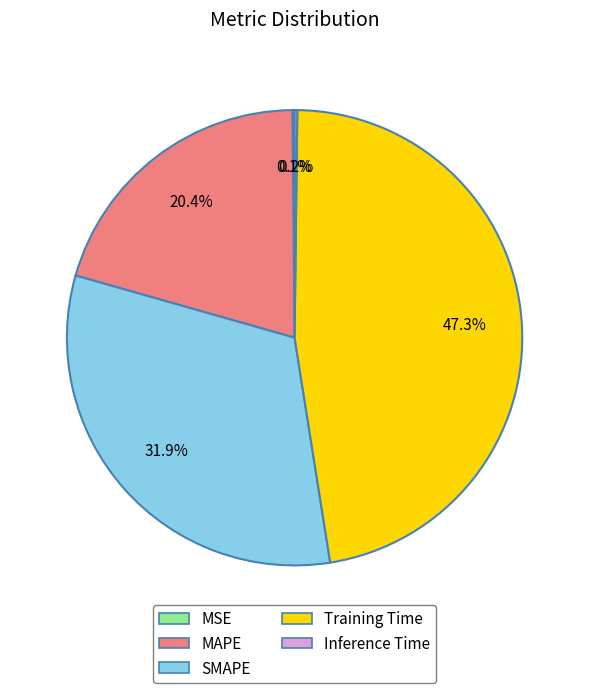

Between MAPE and Training Time, which is larger?

Training Time